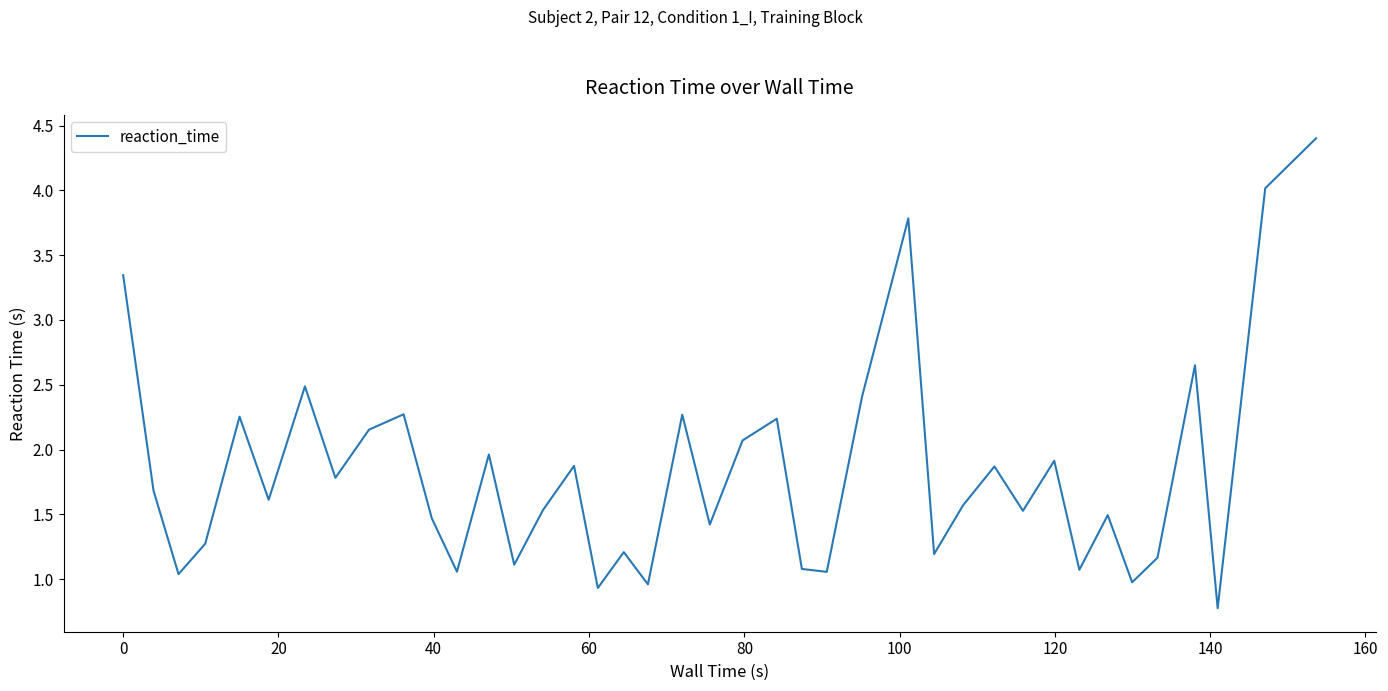

What is the smallest value displayed?

0.8